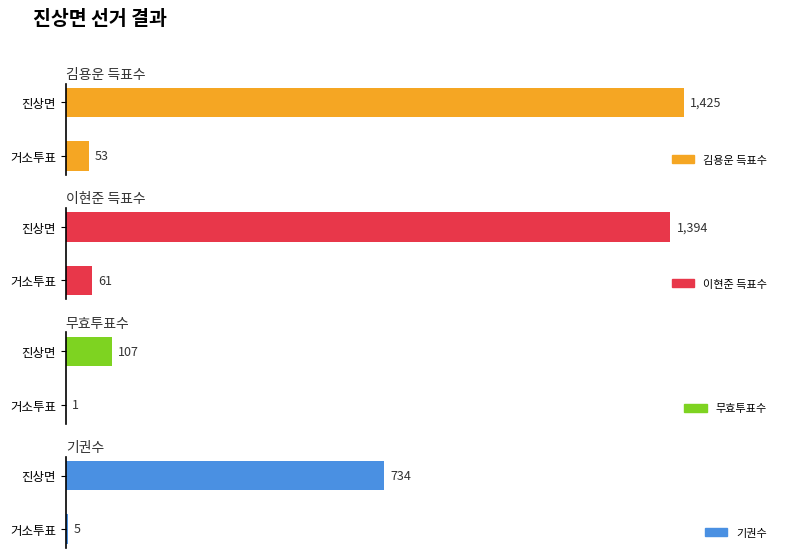

Does the chart contain stacked bars?

No